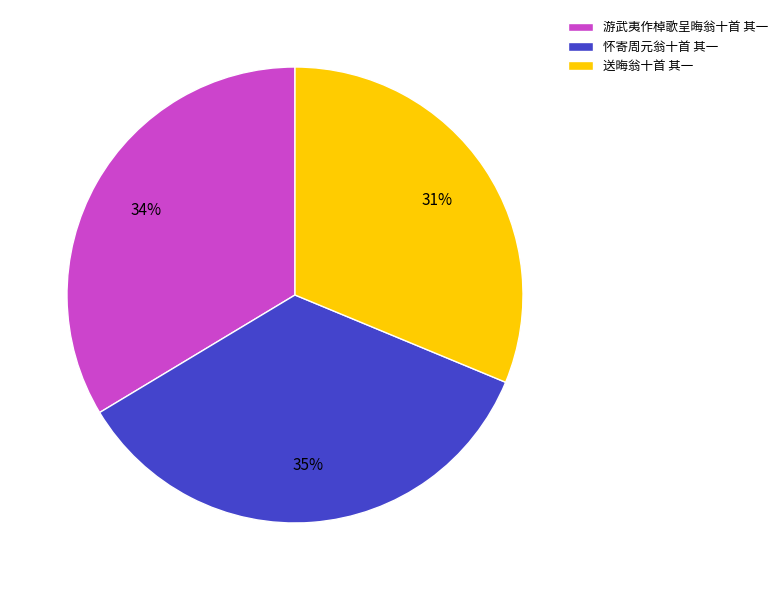

True or false: 游武夷作棹歌呈晦翁十首 其一 accounts for 40% of the total.

False